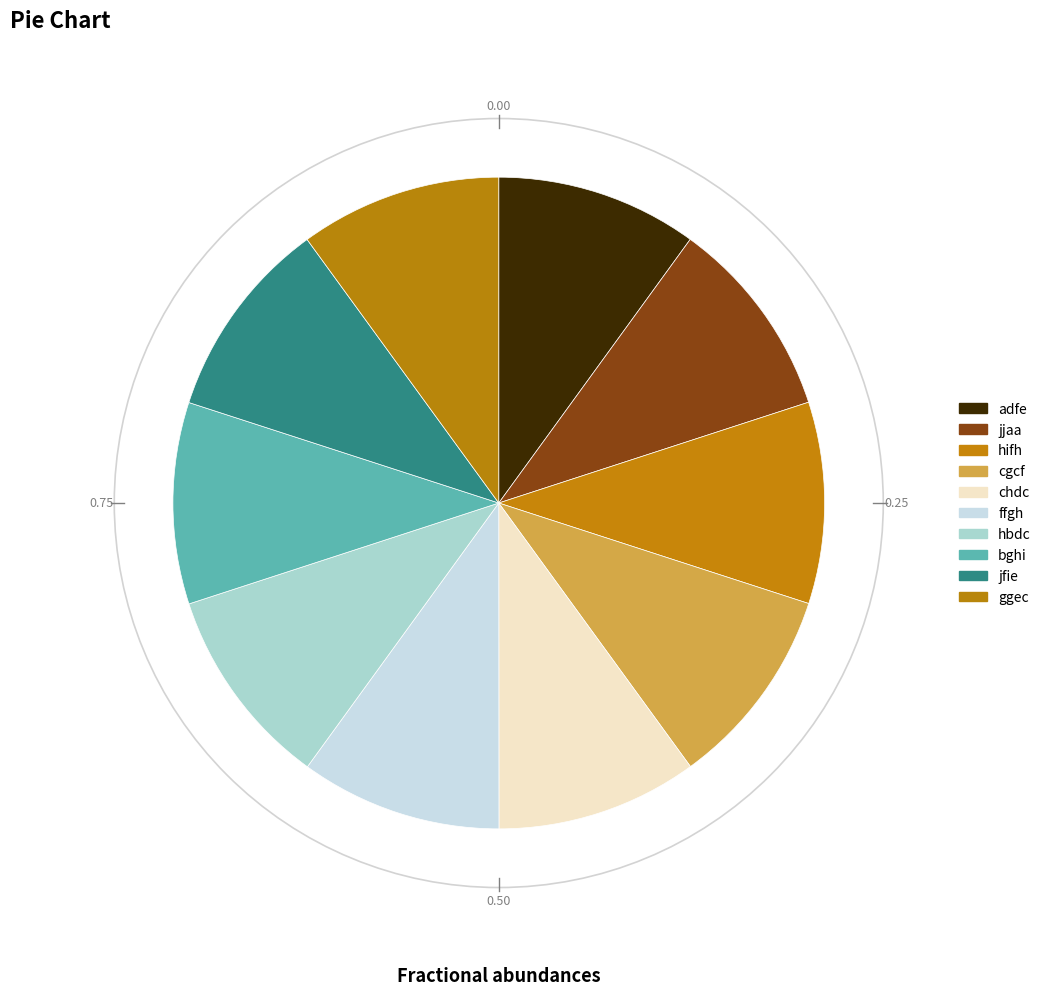

The ffgh slice represents 4% of the pie. True or false?

False